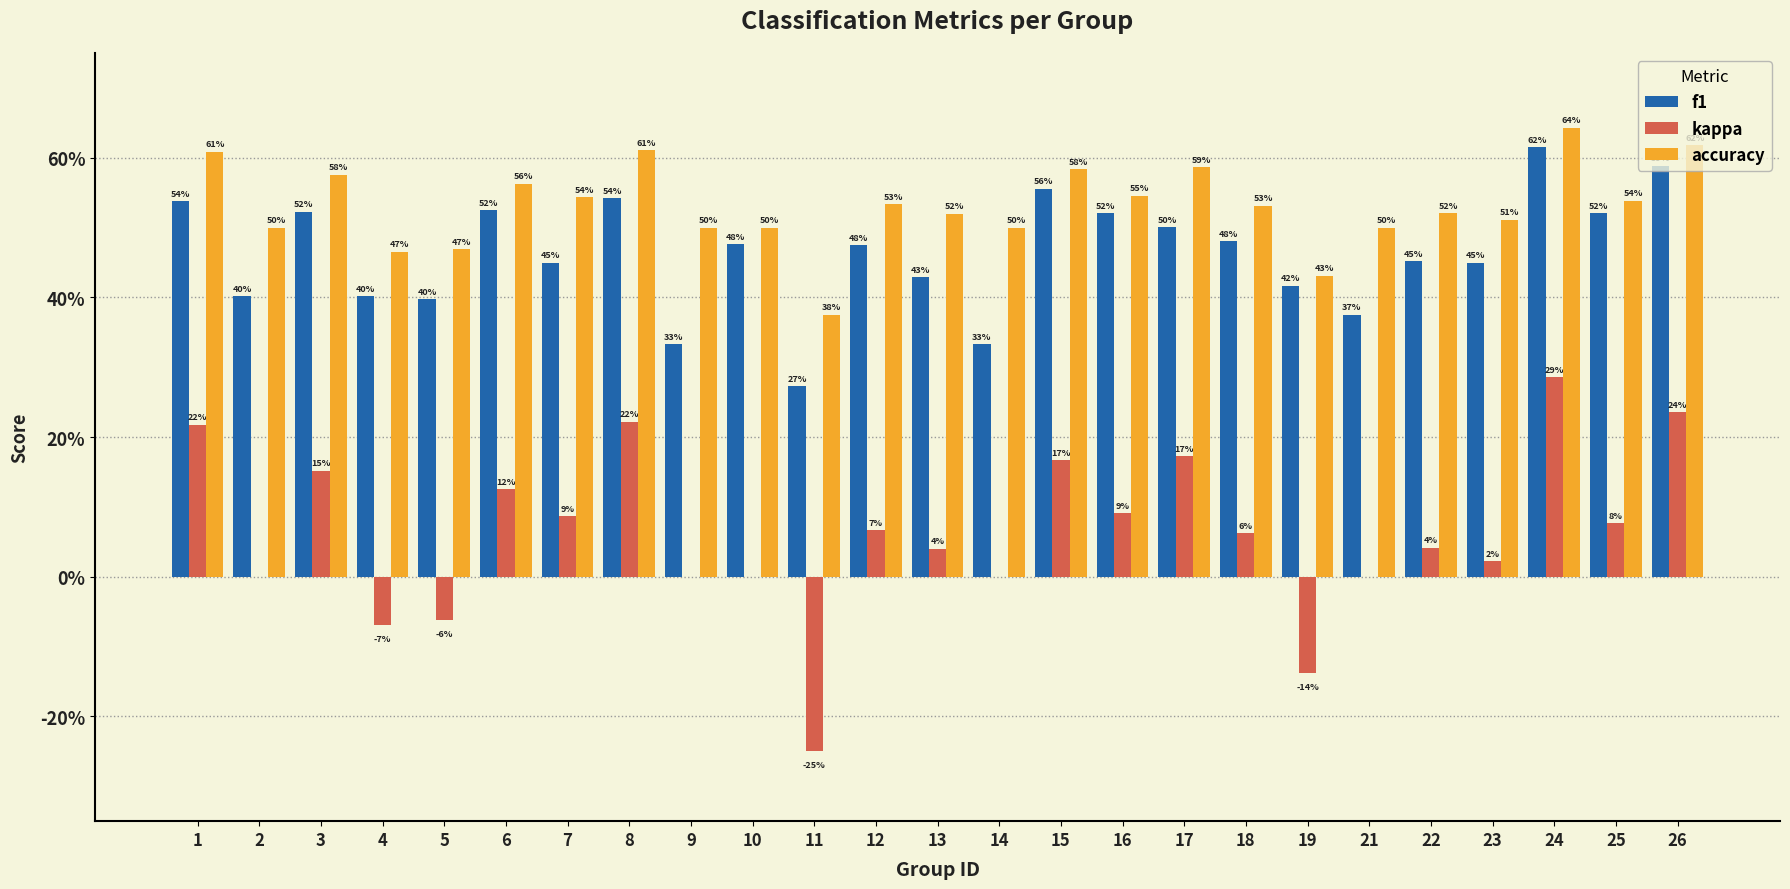

What are all the series names shown in the legend?

f1, kappa, accuracy